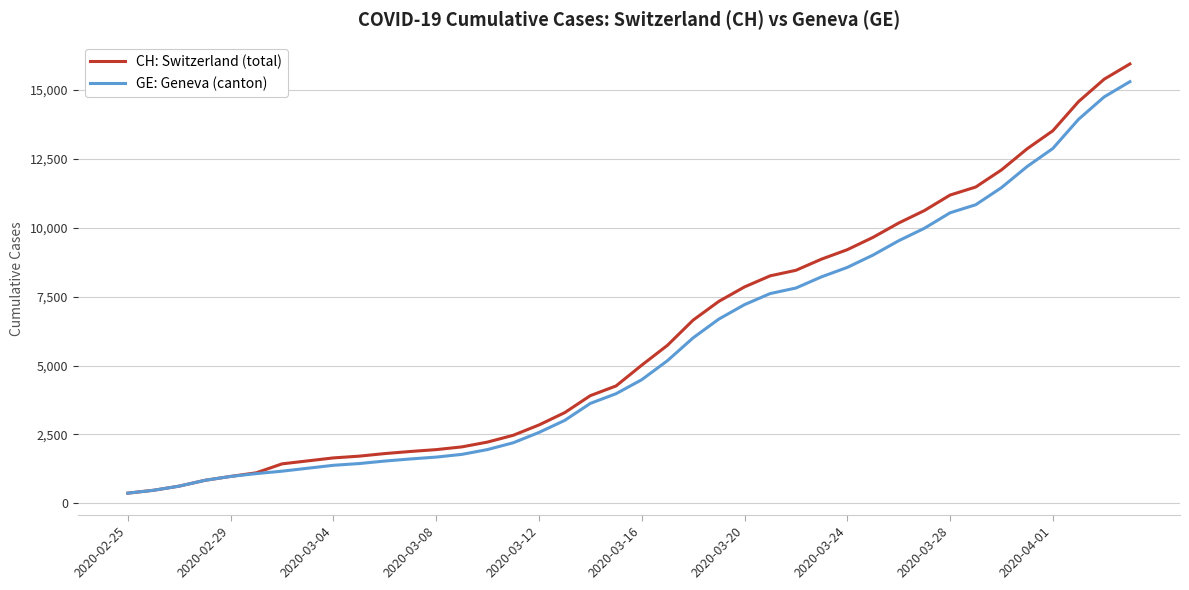

What is the smallest value displayed?

375